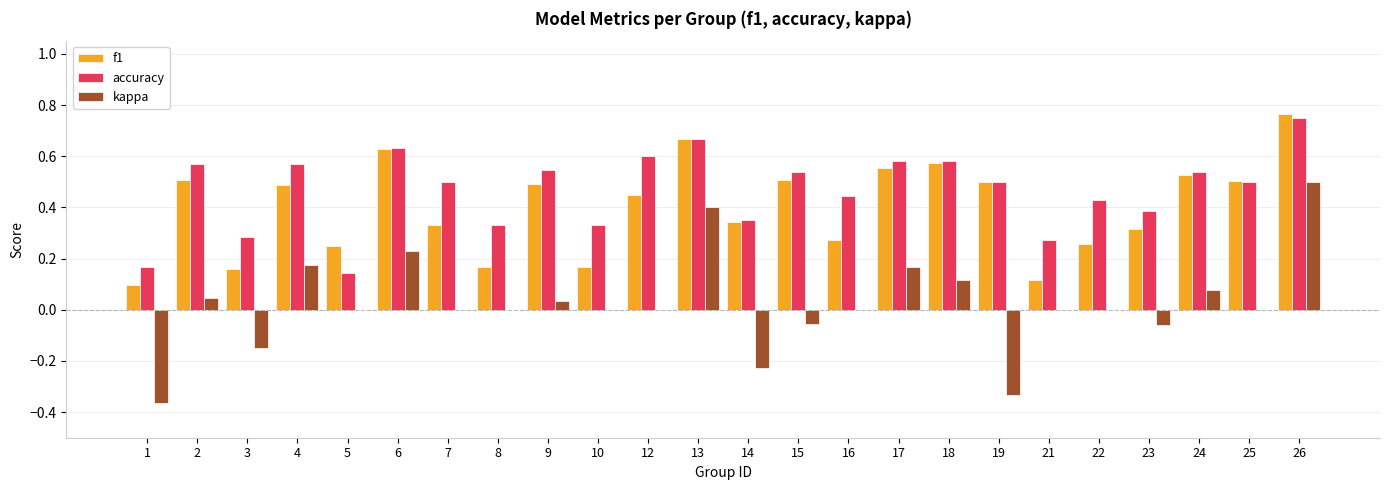

Is it true that kappa equals 0.9 at 26?

False